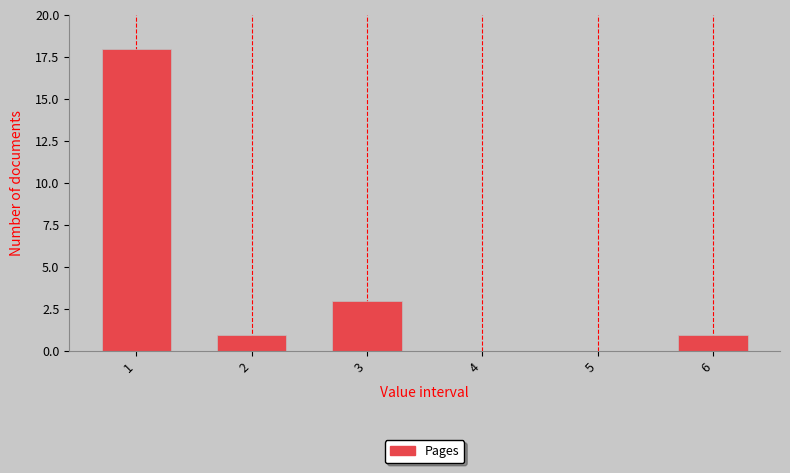

Reading left to right, extract all data points from this chart.

1=18	2=1	3=3	4=0	5=0	6=1